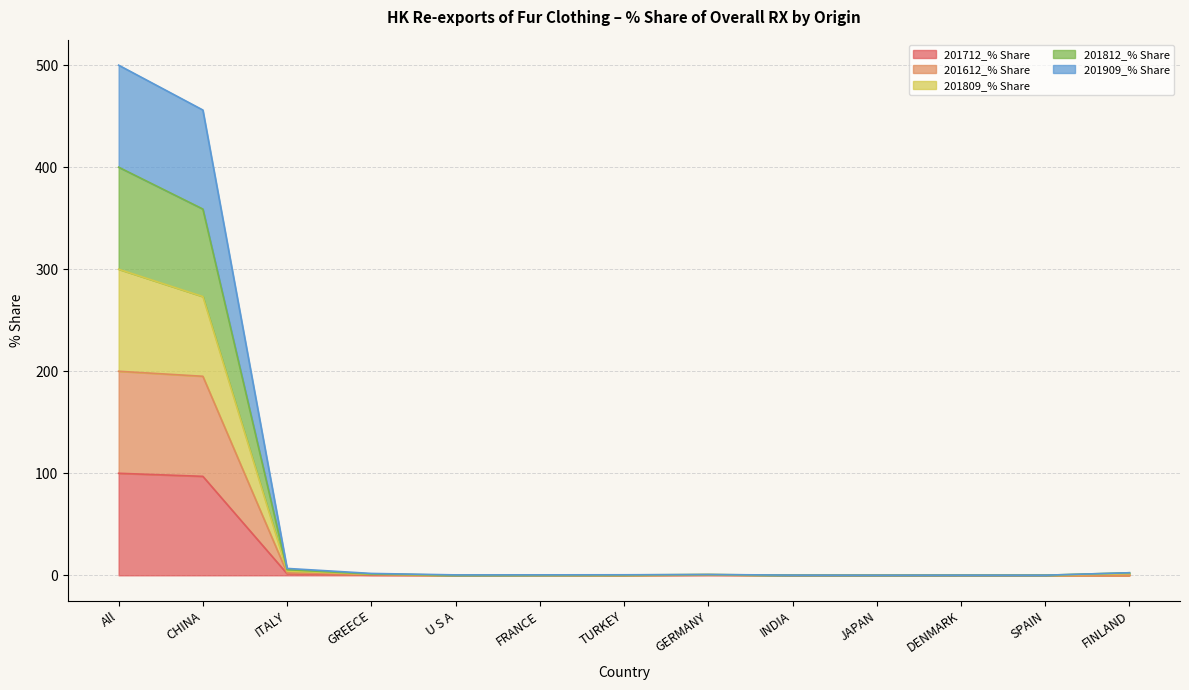

Which series has the largest total across all categories?

201909_% Share